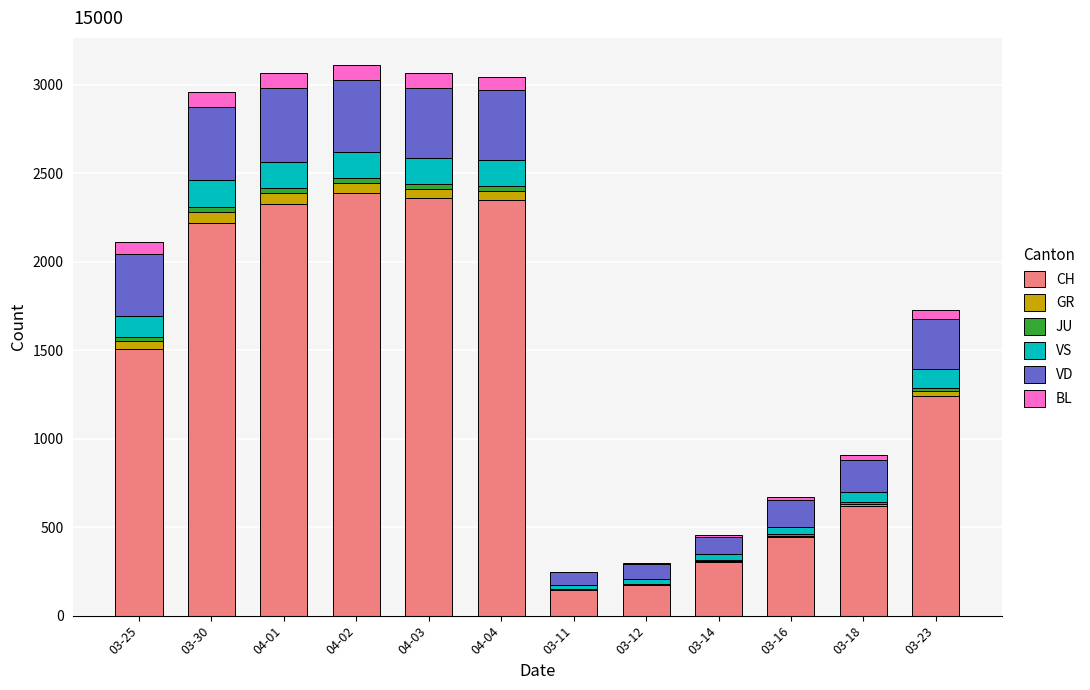

The value of CH at 03-30 is 2222. True or false?

True